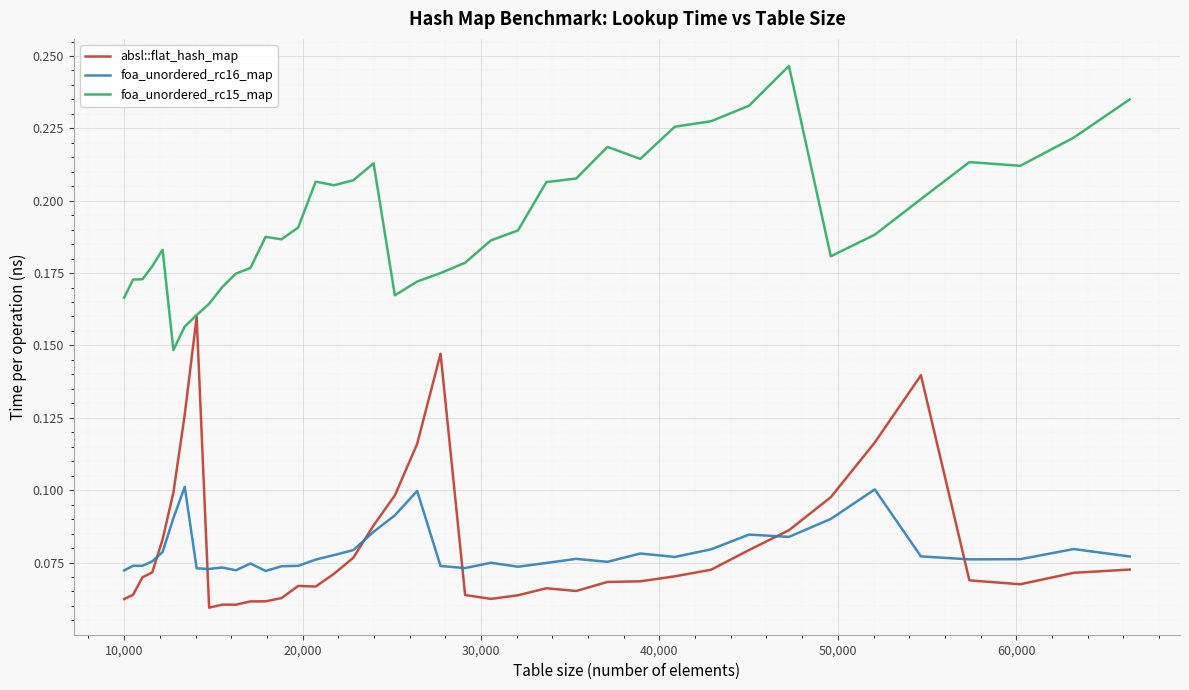

How many lines are shown in the chart?

3